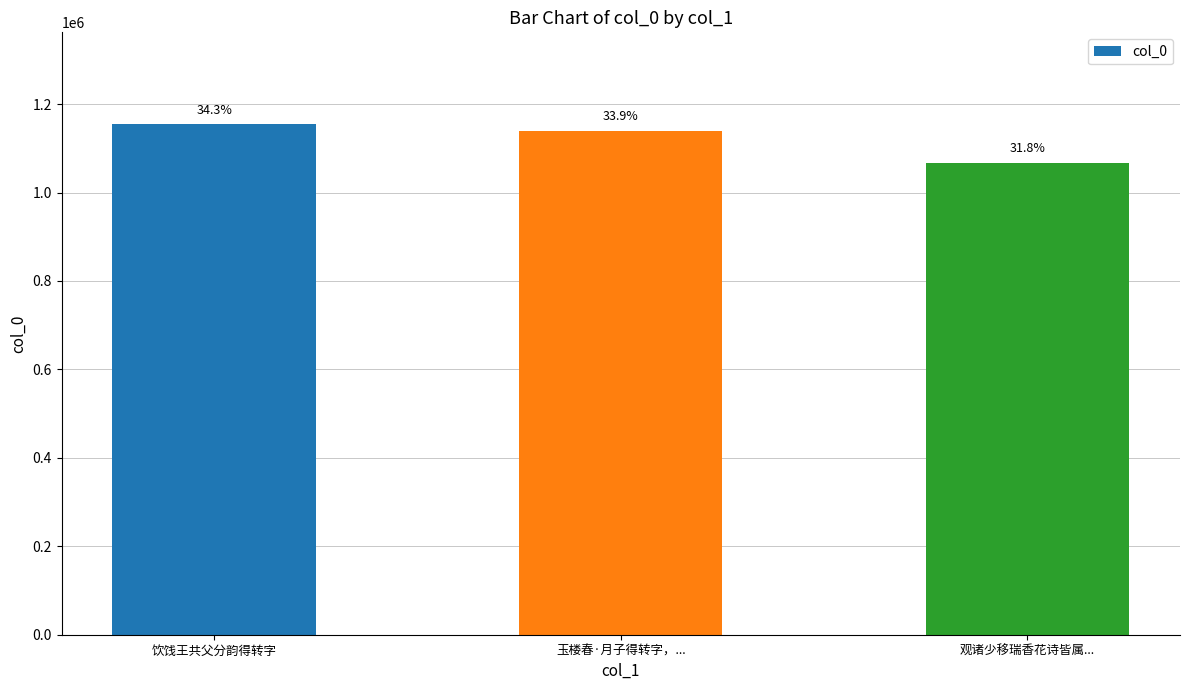

The chart shows a value of 1067828 at 观诸少移瑞香花诗皆属.... True or false?

True